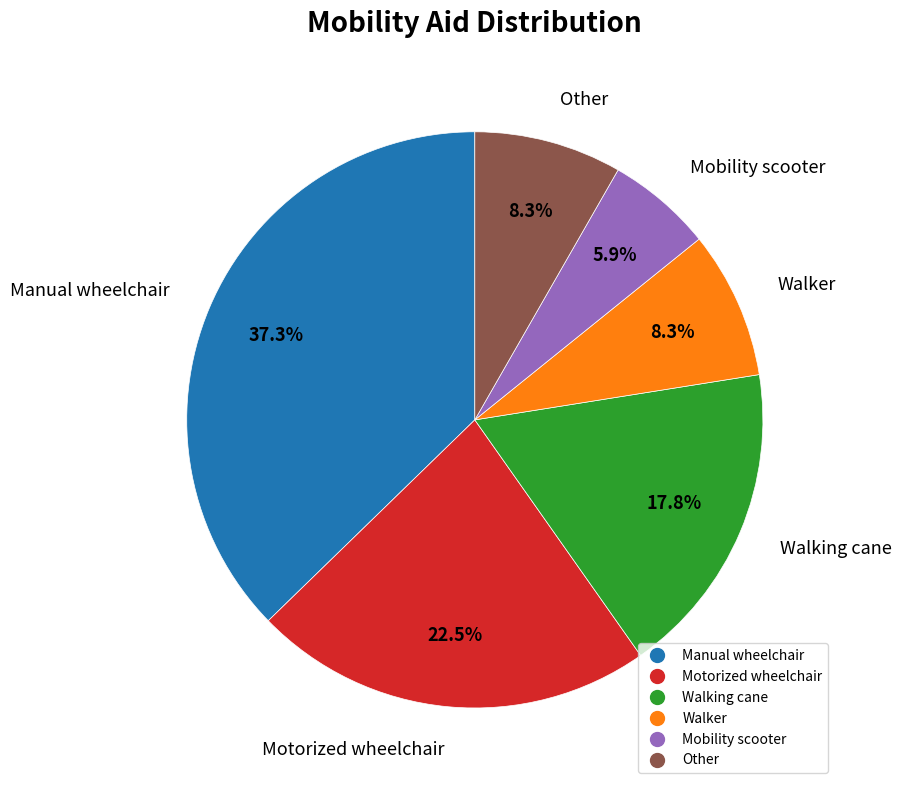

Combined, what portion of the pie is Mobility scooter and Other?

14.2%